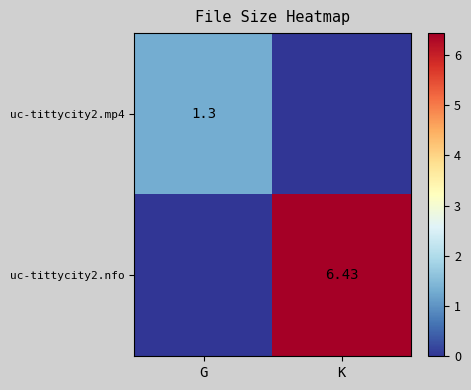

Is the value of uc-tittycity2.mp4 at G greater than the value of uc-tittycity2.nfo at K?

No